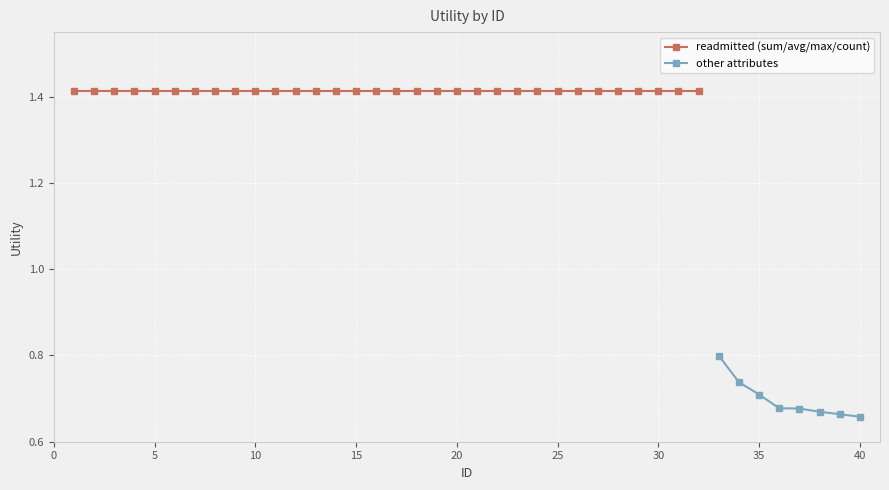

At which category is the sum across all series the highest?

1